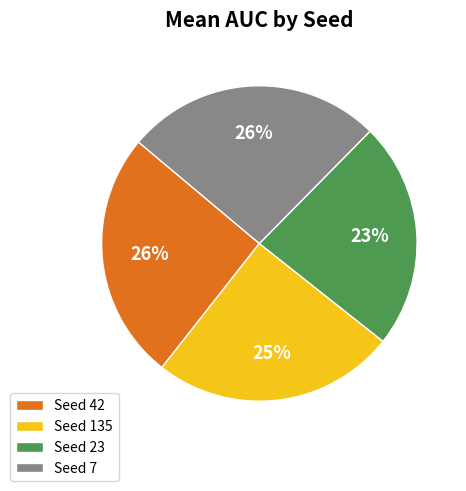

How many slices are in this pie chart?

4